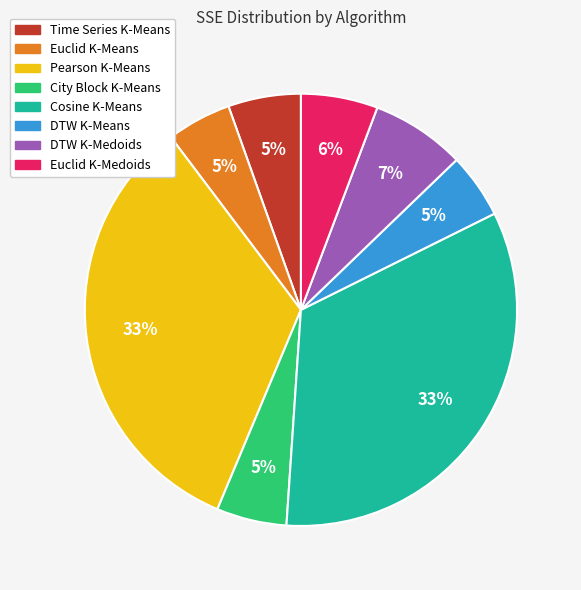

Does any single category account for the majority?

No